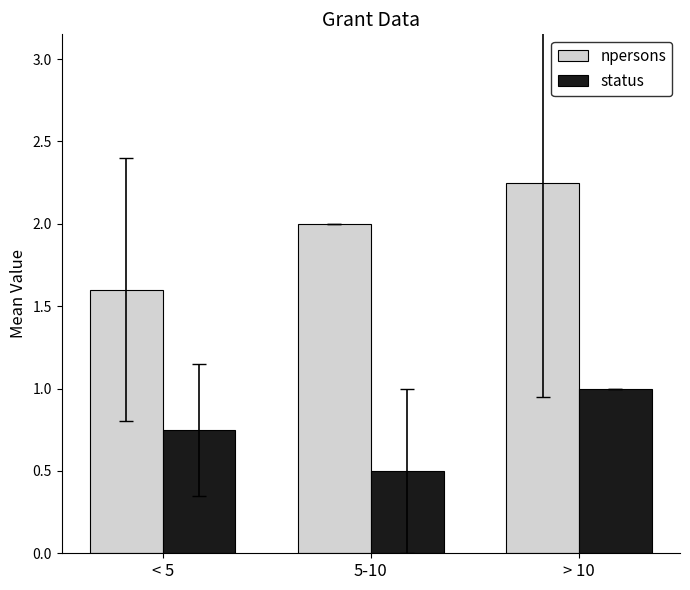

Count the status values in the range 0 to 1.

3